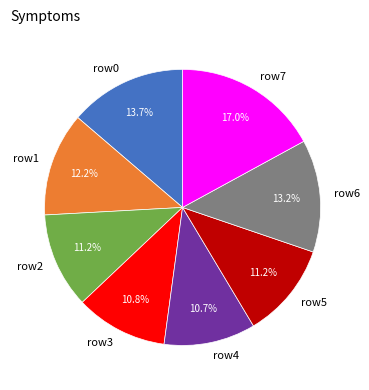

Does any single category account for the majority?

No